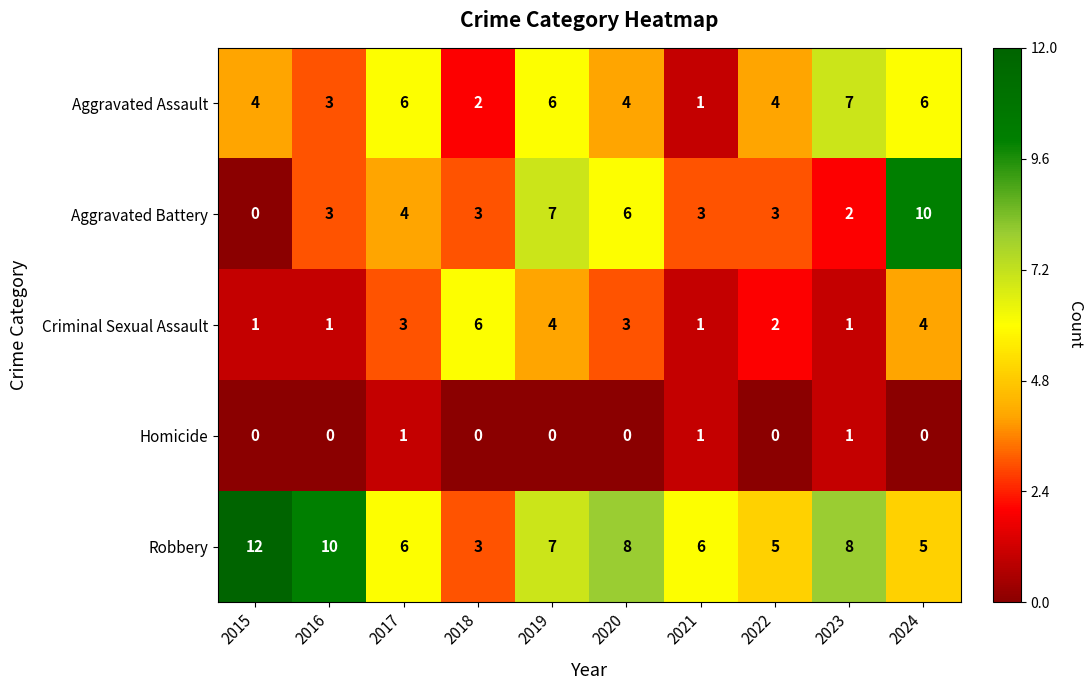

How many data points does each series have?

10